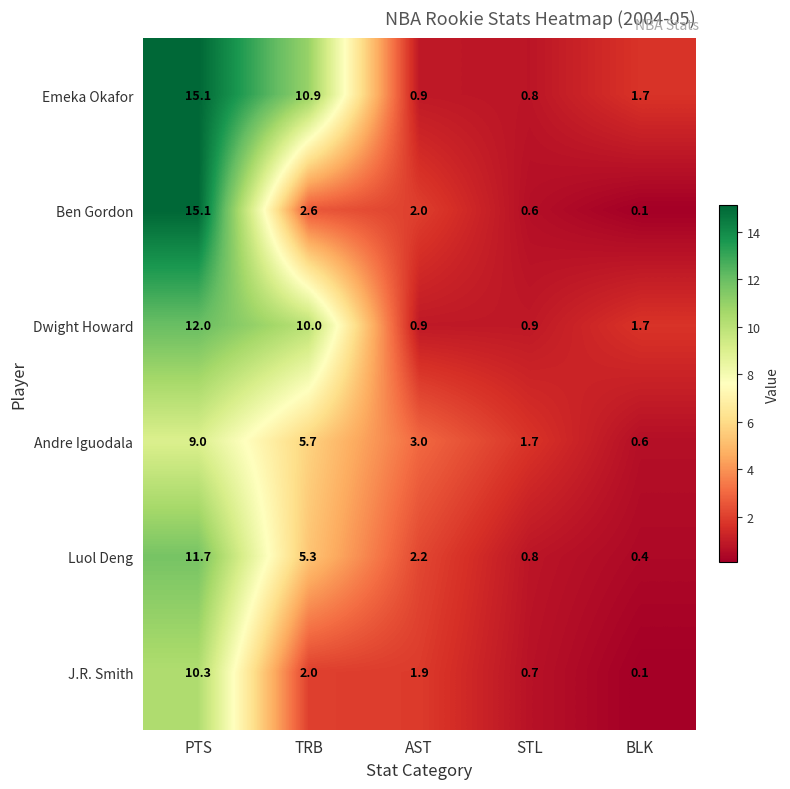

Reading left to right, list all the values displayed in this chart.

Emeka Okafor: PTS=15.1	TRB=10.9	AST=0.9	STL=0.8	BLK=1.7
Ben Gordon: PTS=15.1	TRB=2.6	AST=2.0	STL=0.6	BLK=0.1
Dwight Howard: PTS=12.0	TRB=10.0	AST=0.9	STL=0.9	BLK=1.7
Andre Iguodala: PTS=9.0	TRB=5.7	AST=3.0	STL=1.7	BLK=0.6
Luol Deng: PTS=11.7	TRB=5.3	AST=2.2	STL=0.8	BLK=0.4
J.R. Smith: PTS=10.3	TRB=2.0	AST=1.9	STL=0.7	BLK=0.1